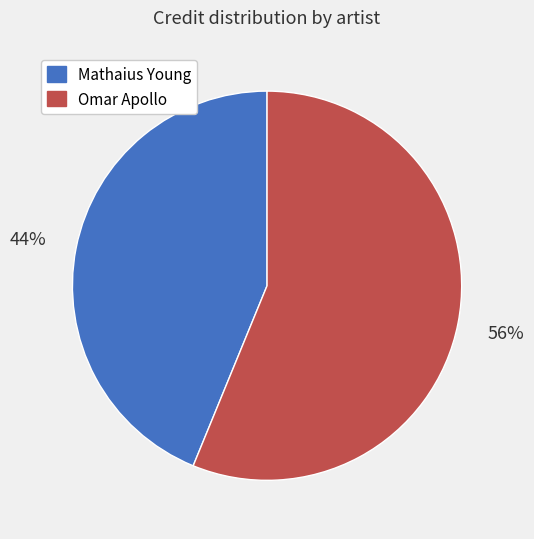

Is it true that Omar Apollo is 56% of the pie?

True